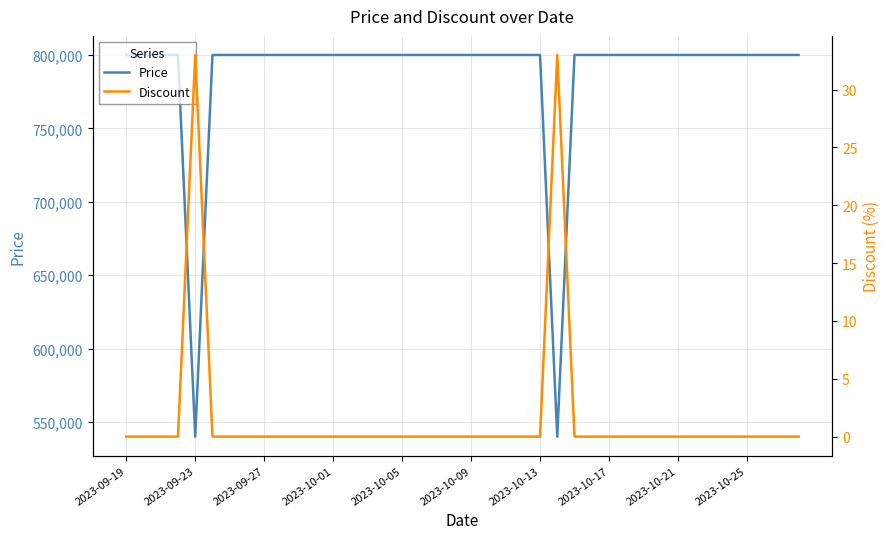

List the series in order of their peak value, lowest first.

Discount, Price